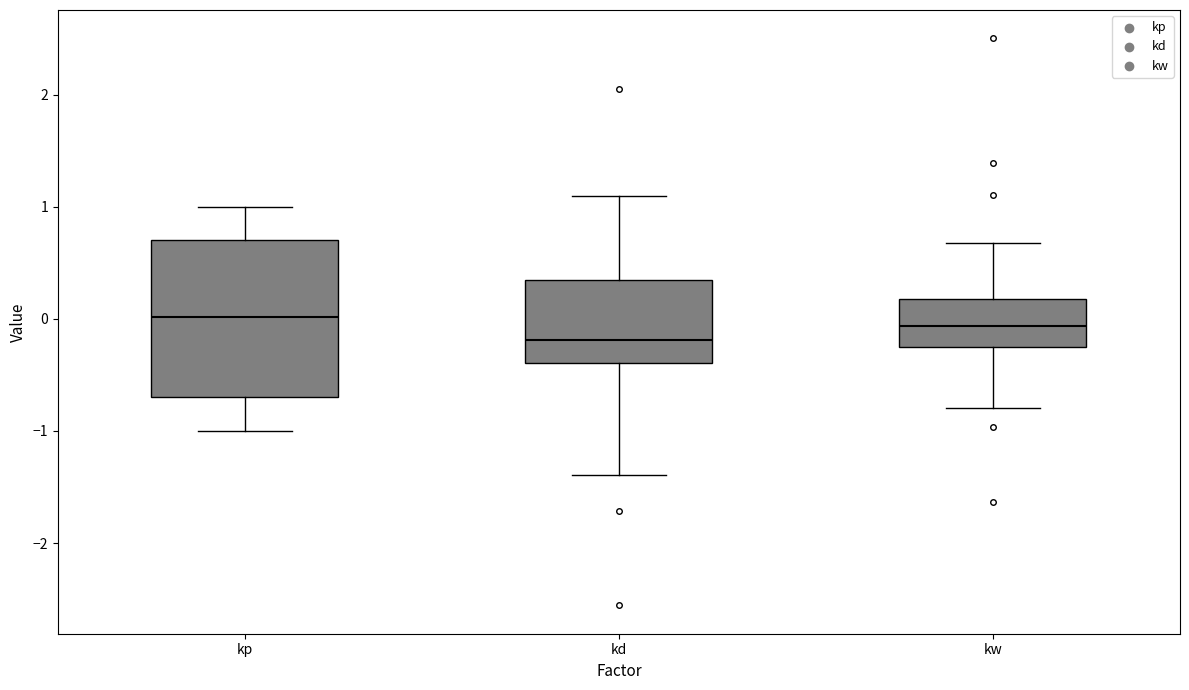

Reading left to right, read every box against the y-axis: the position of its median line, the range the box covers, and the ends of its whiskers. The values are not printed on the chart, so give them approximately, as read against the axis.

kp: median 0.0, box -0.7 to 0.7, whiskers -1.0 to 1.0
kd: median -0.2, box -0.4 to 0.4, whiskers -1.4 to 1.1
kw: median -0.1, box -0.3 to 0.2, whiskers -0.8 to 0.7